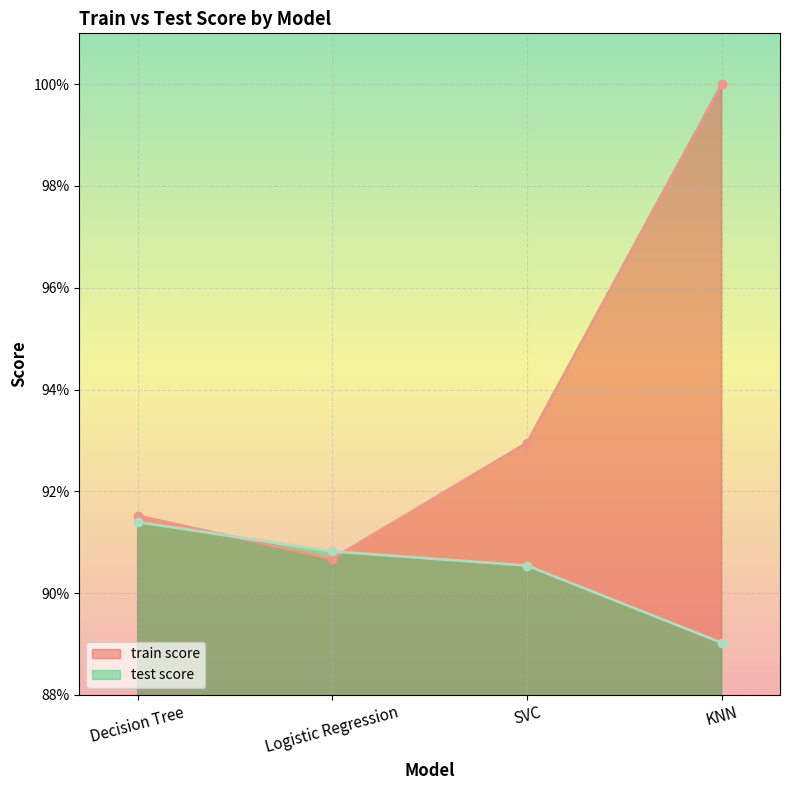

Count the train score values in the range 0 to 1.

4